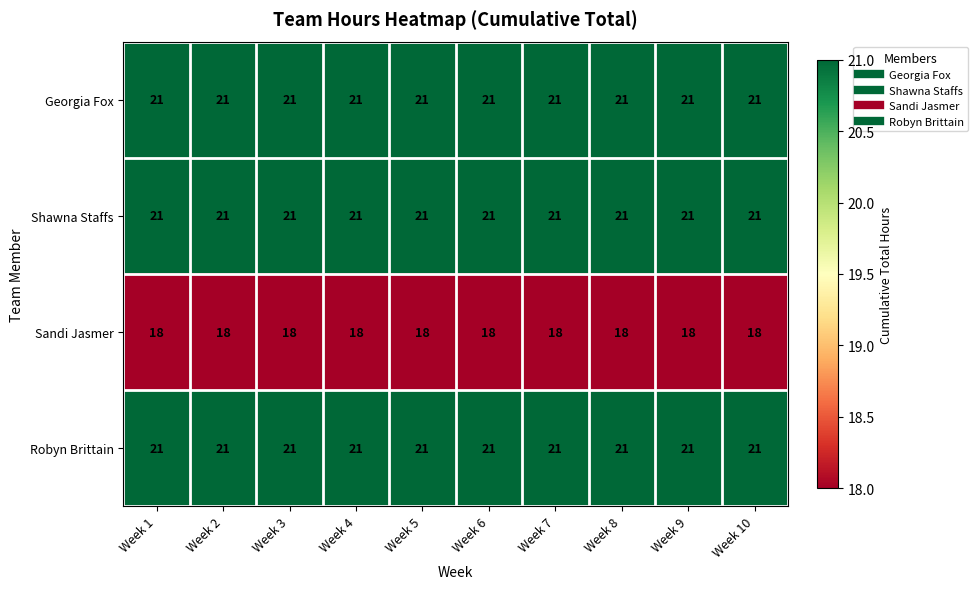

What is the smallest value displayed?

18